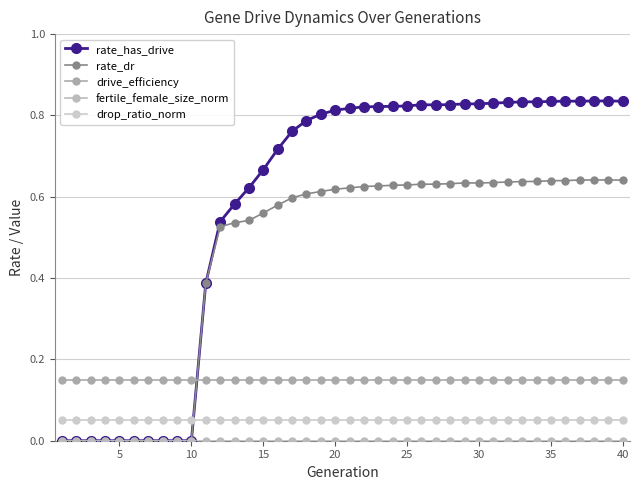

How many categories are shown in the chart?

40